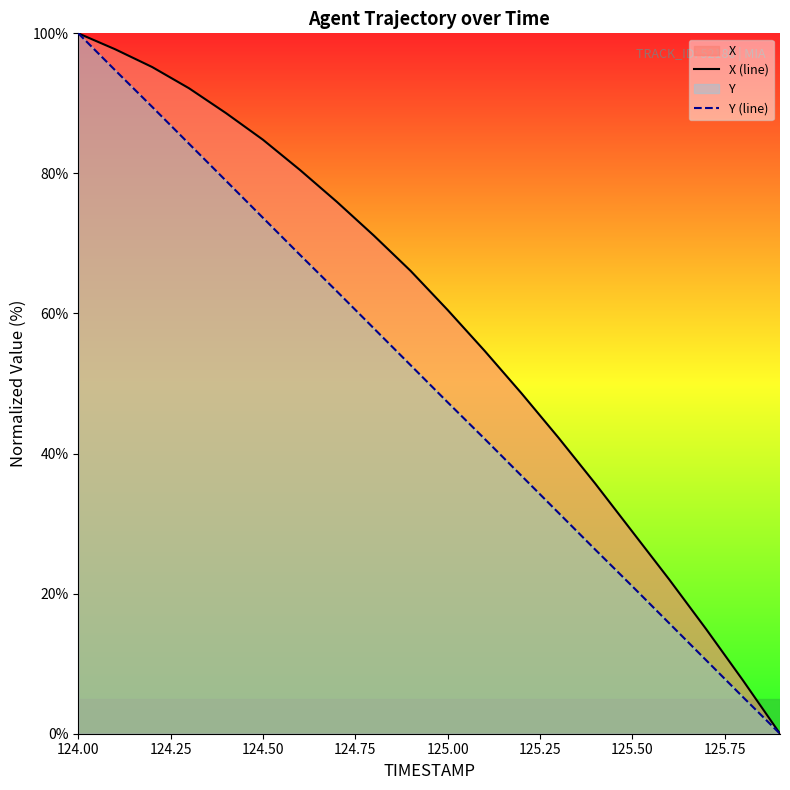

Is it true that Y (line) equals 100.0 at 124.00?

True